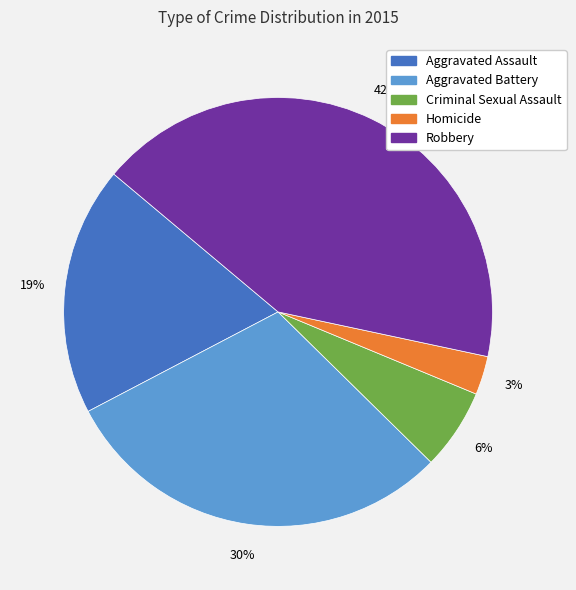

Combined, do Homicide and Aggravated Battery account for over 50%?

No